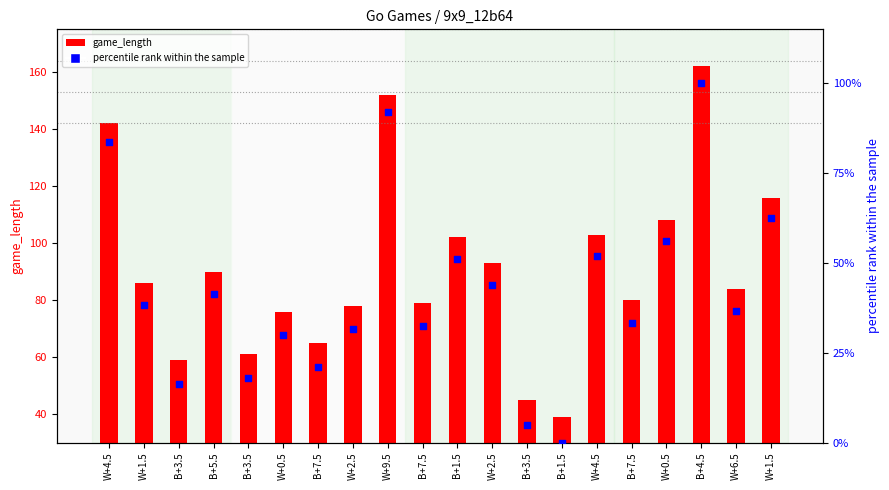

What are all the series names shown in the legend?

game_length, percentile rank within the sample